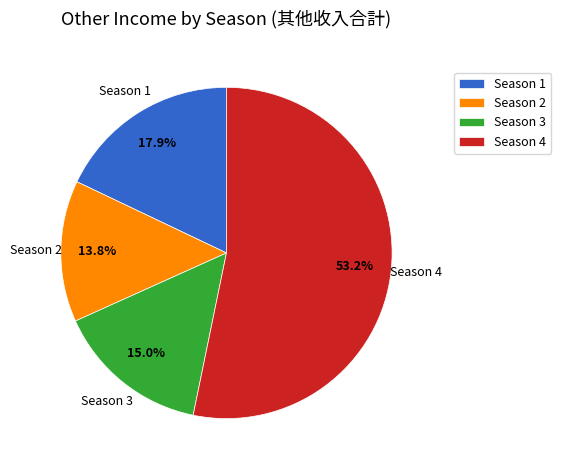

To the nearest percent, what portion does Season 2 represent?

14%